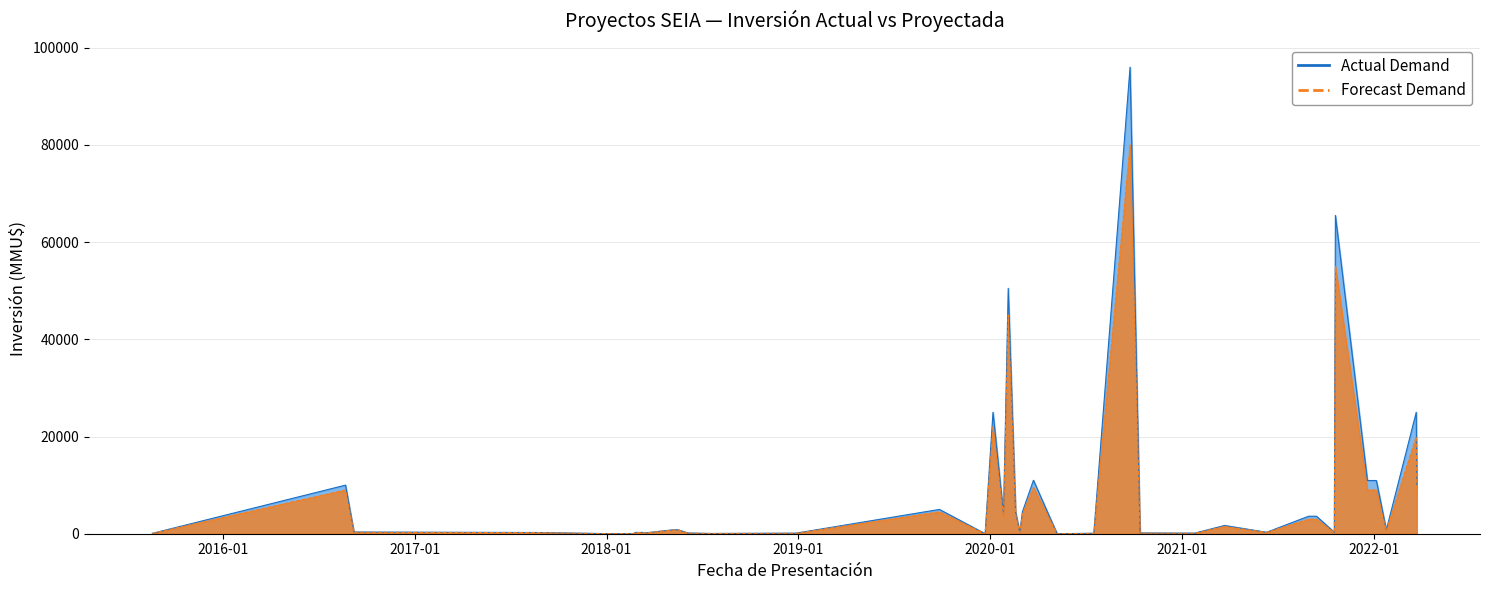

What value does the Forecast Demand series have at 7?

3000.0